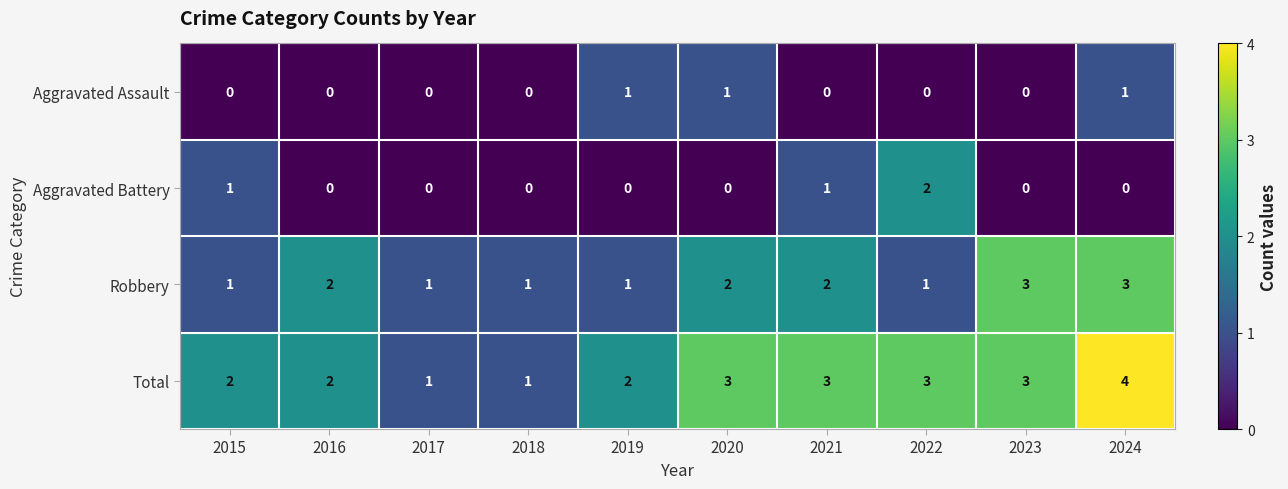

What value does the Total series have at 2022?

3